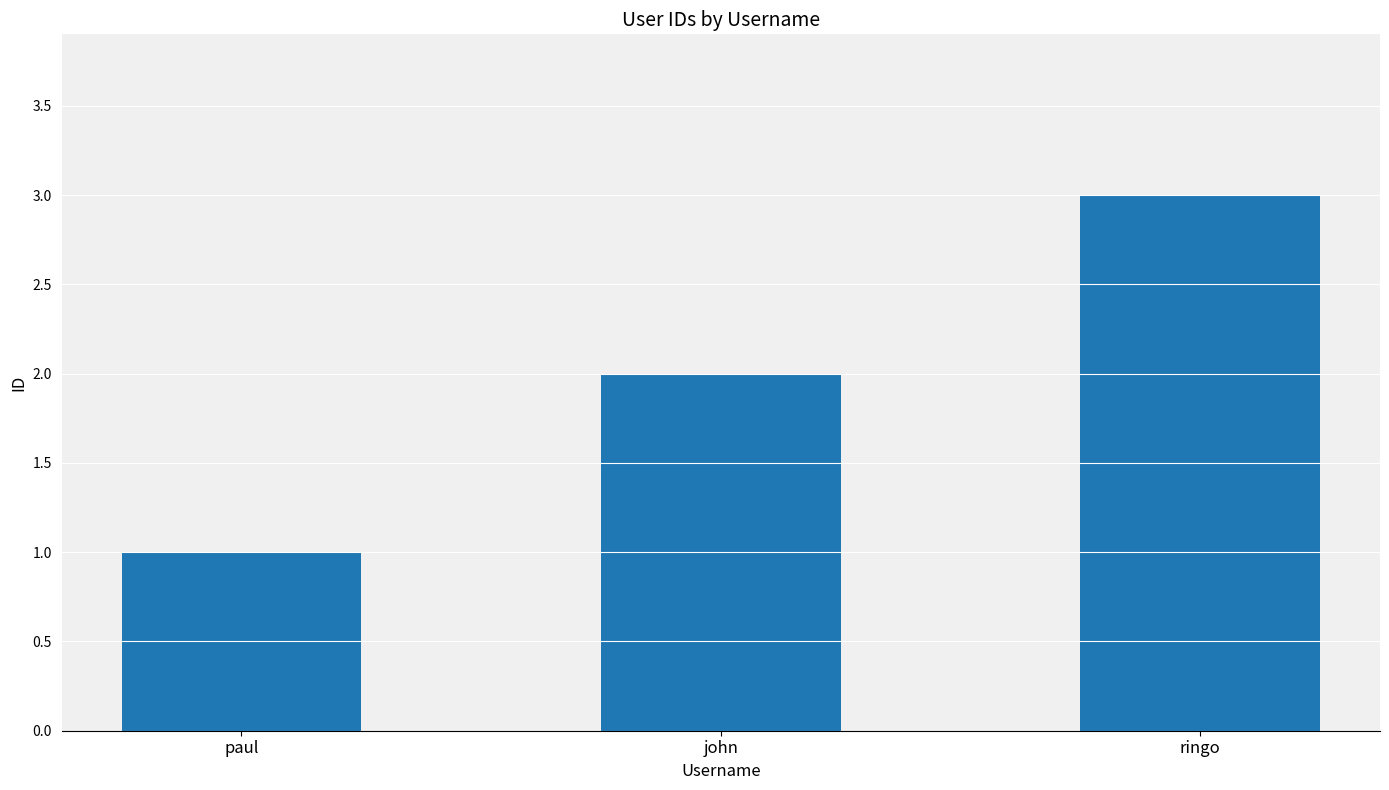

What is the difference between the maximum and minimum values?

2